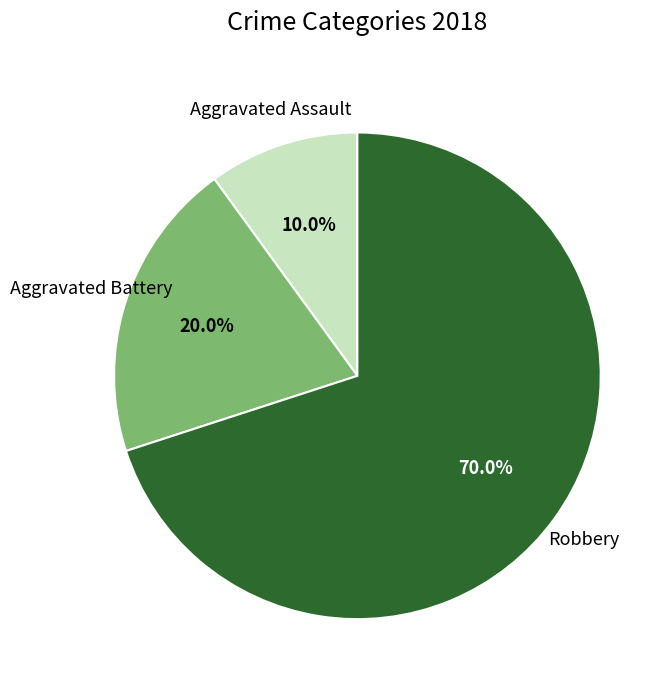

Is there a majority slice in this chart?

Yes